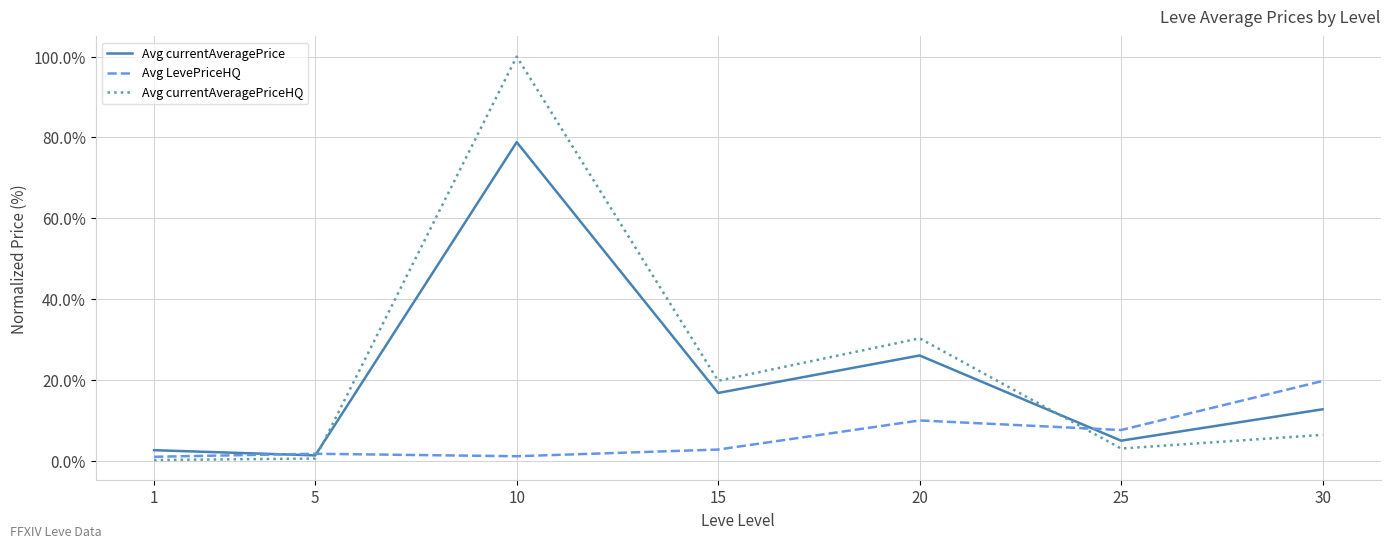

What is the difference between the Avg LevePriceHQ values at 15 and 30?

17.0